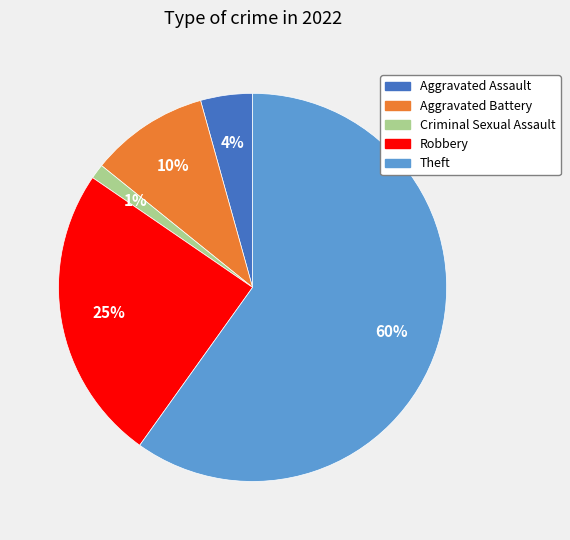

Does any single category account for the majority?

Yes